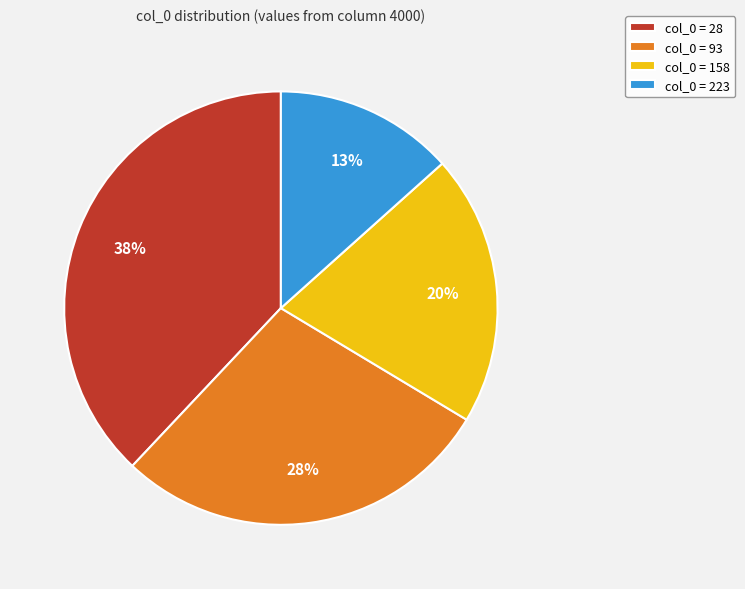

How many segments does this pie chart have?

4